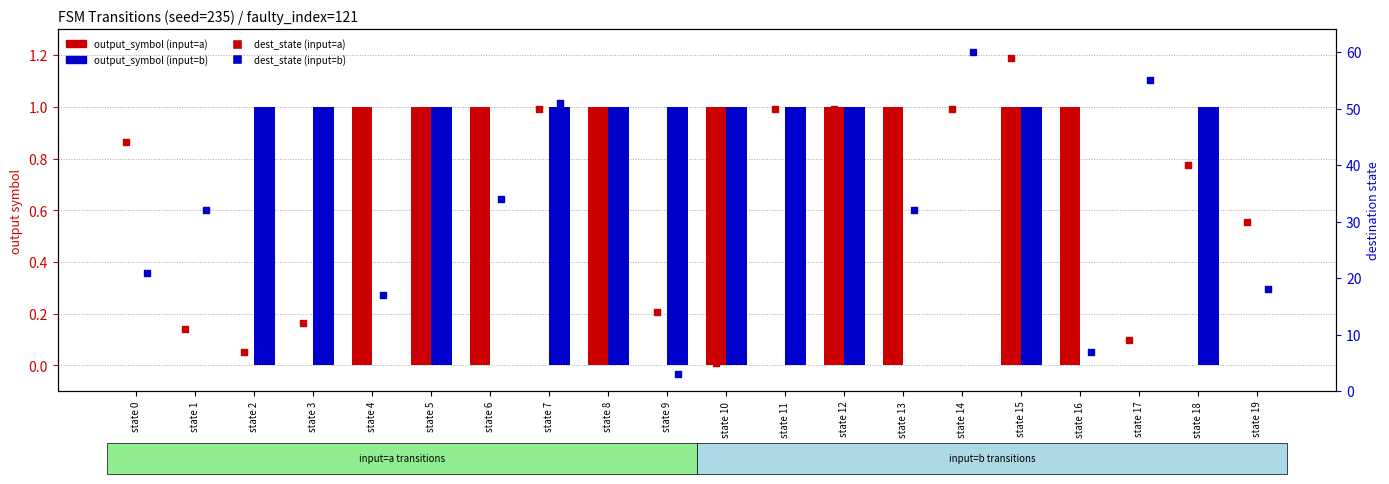

Which series has the largest total across all categories?

dest_state (input=a)